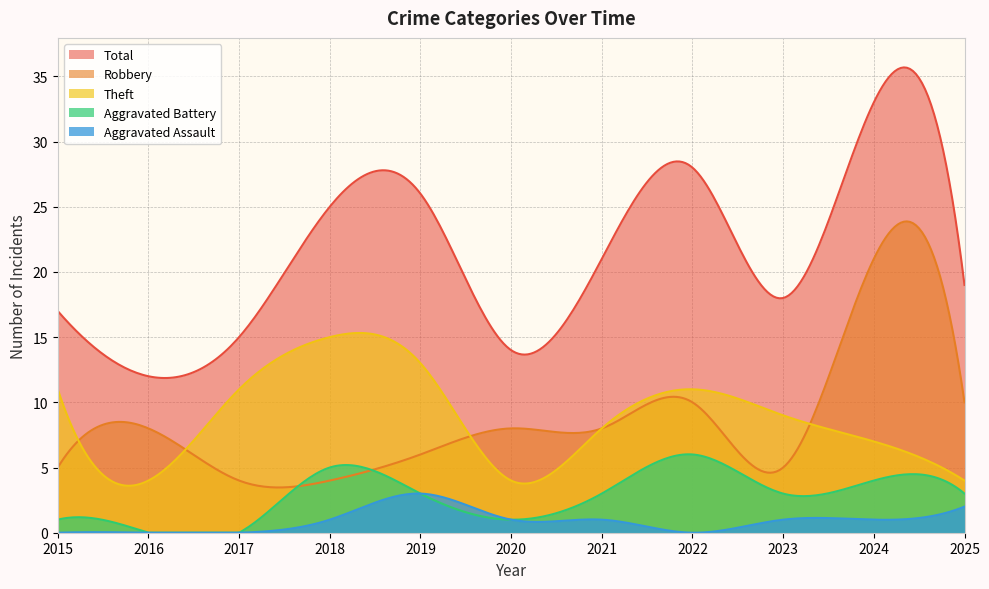

What is the maximum value shown in the chart?

35.7